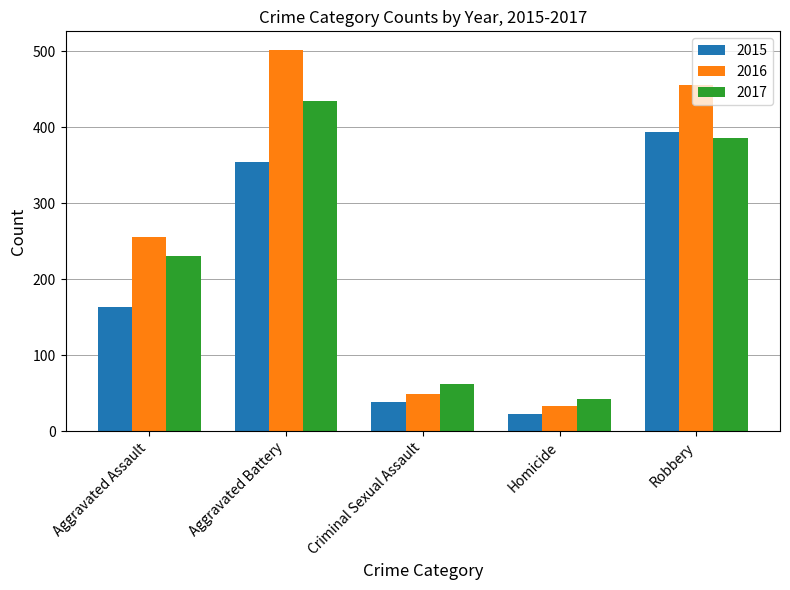

Which series has the largest range (max minus min)?

2016